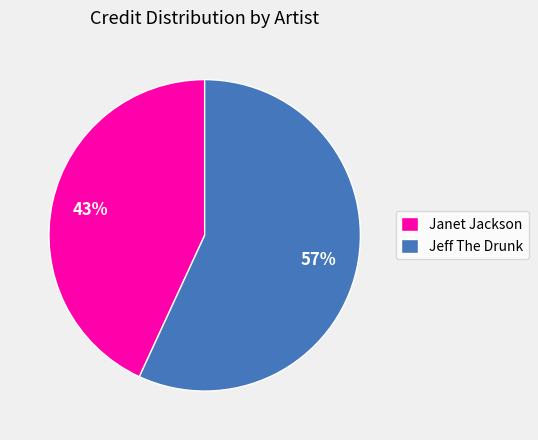

What percentage is the Janet Jackson slice, to the nearest percent?

43%